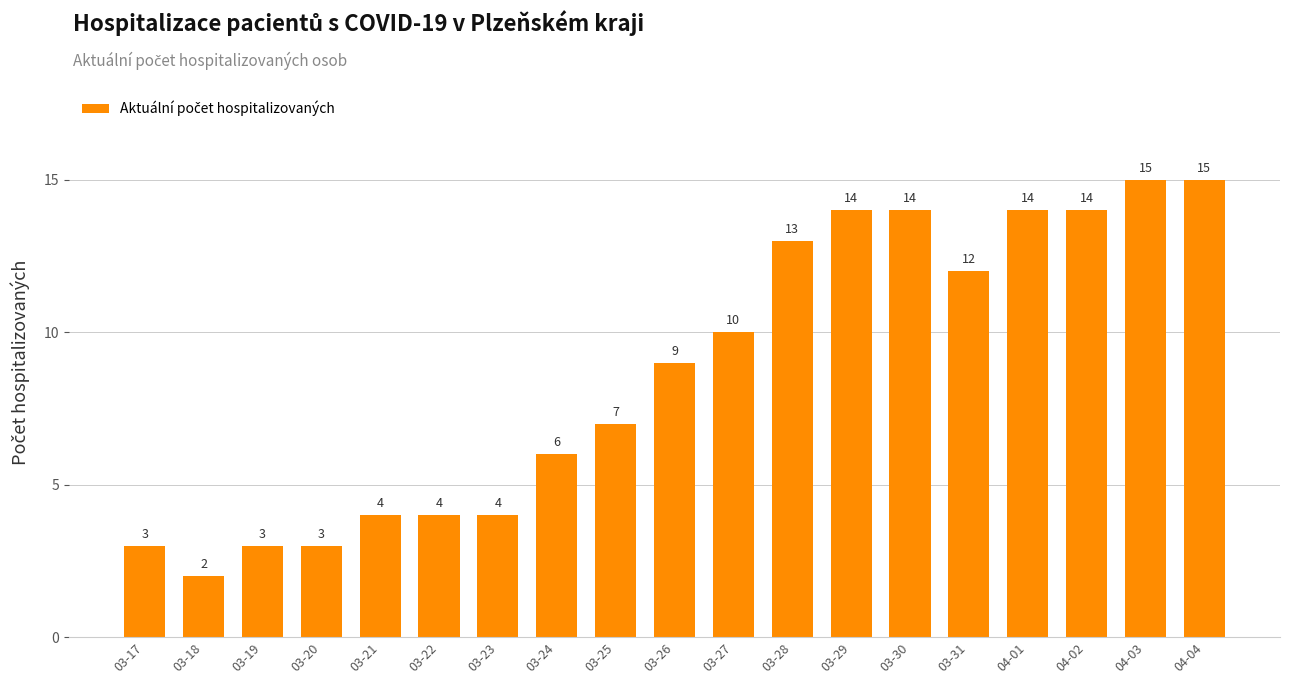

Approximately how many times larger is the value at 03-24 compared to 04-02?

0.4